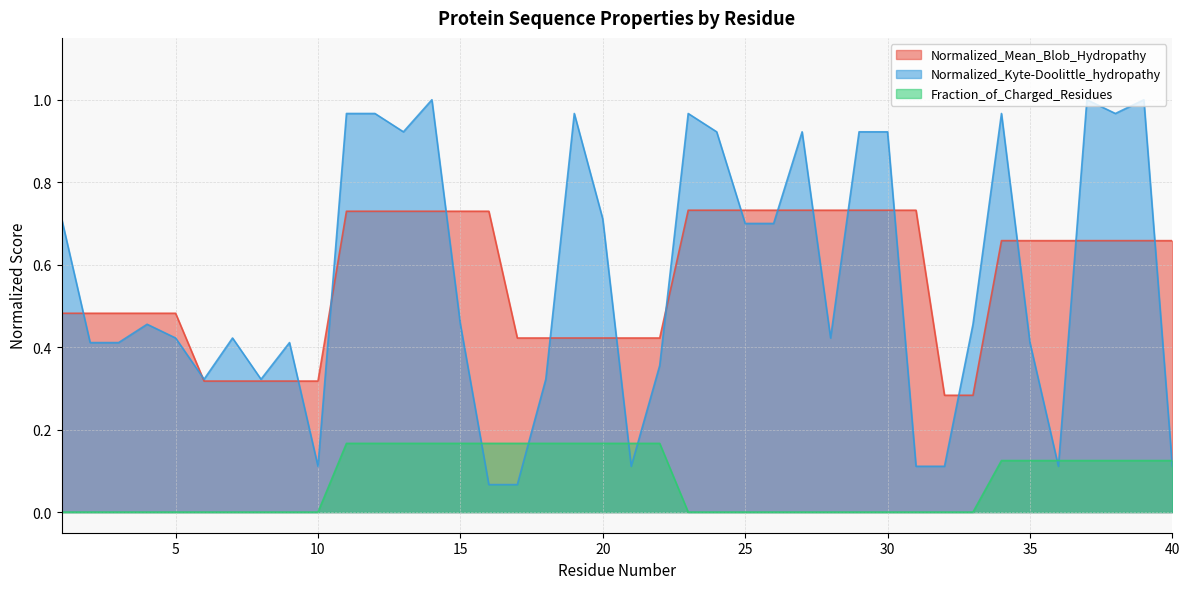

Which series changed the most between 17 and 31?

Normalized_Mean_Blob_Hydropathy